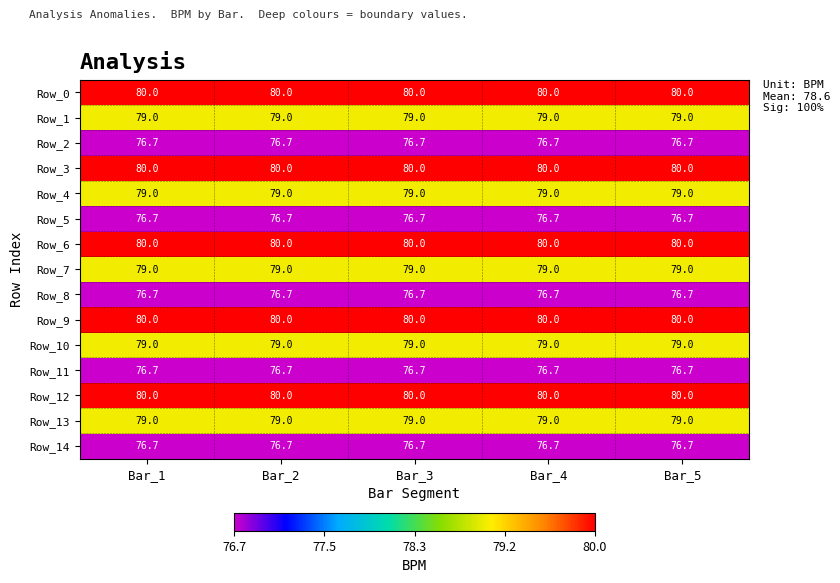

What is the lowest value of the Row_4 series?

79.0